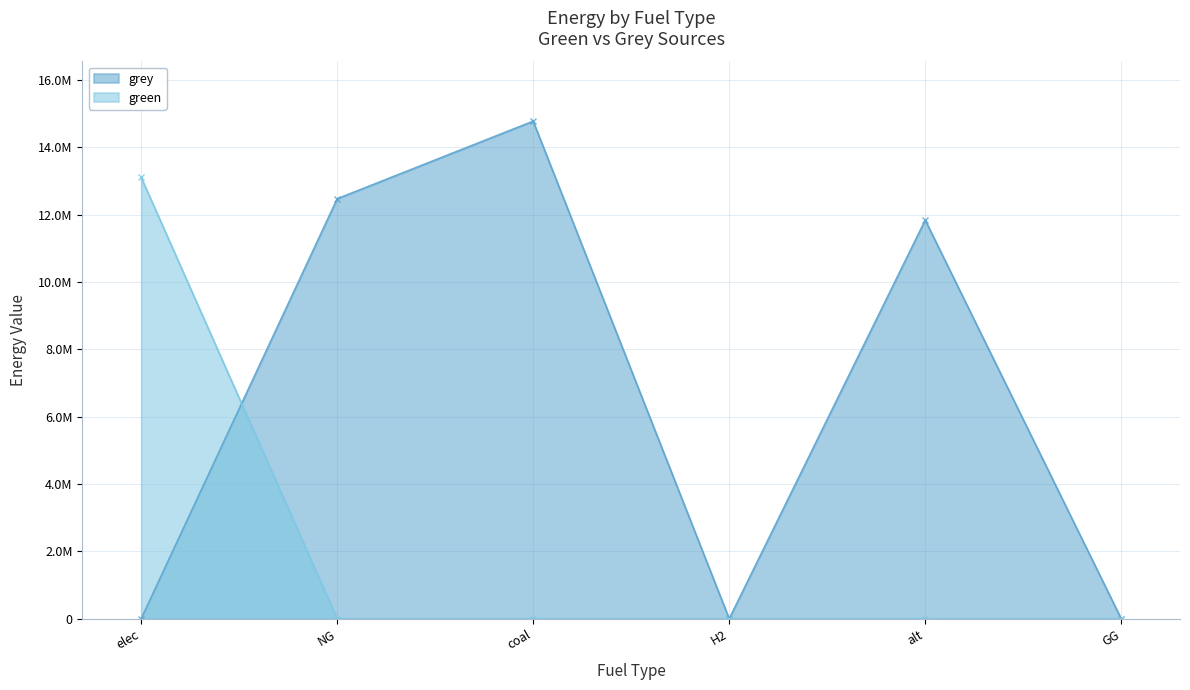

What is the highest value of the grey series?

14776475.9